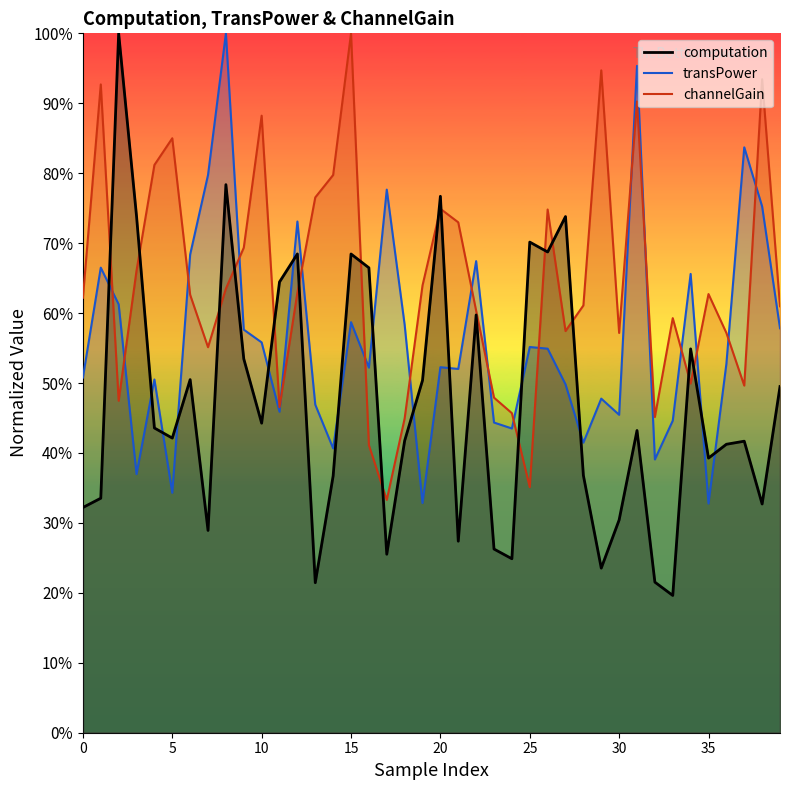

What is the sum of all transPower values?

22.5